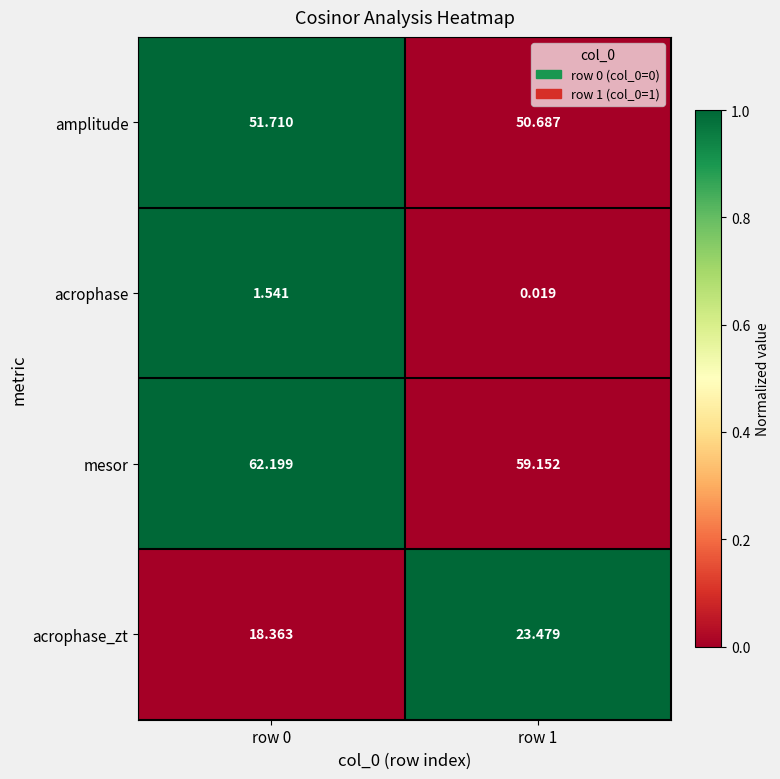

What is the difference between the highest and lowest values at row 1?

59.1